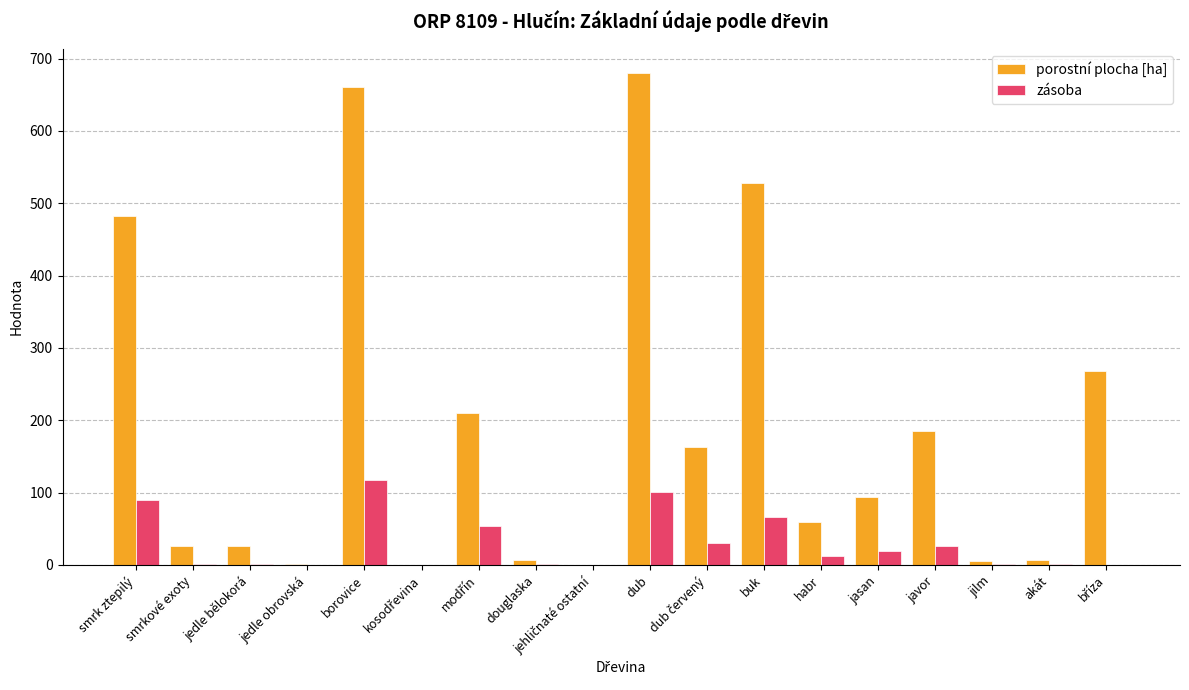

What is the approximate value of porostní plocha [ha] at dub?

679.6